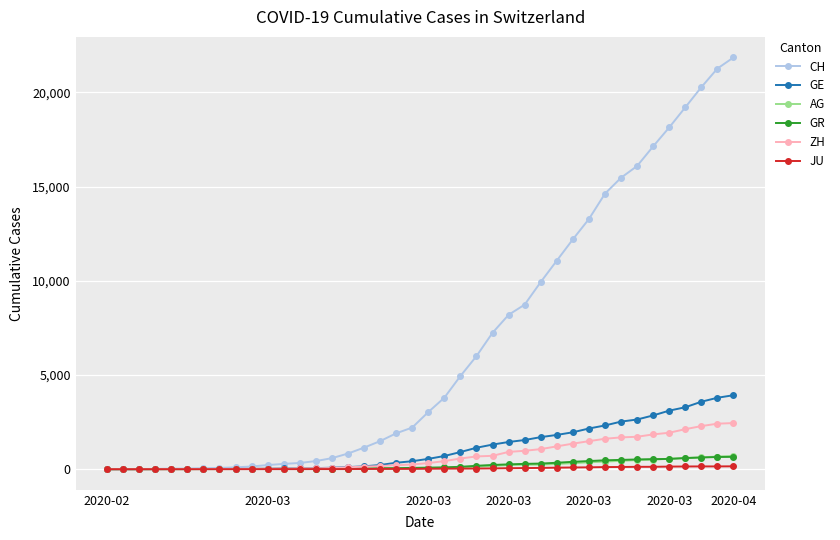

Which series has the largest total across all categories?

CH